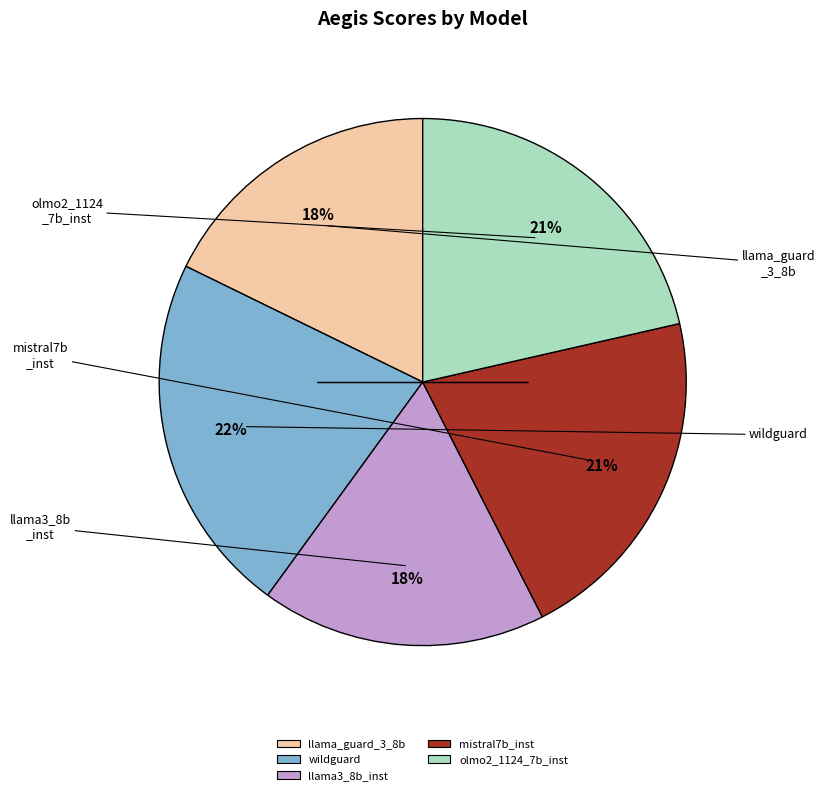

Which slice is the largest?

wildguard